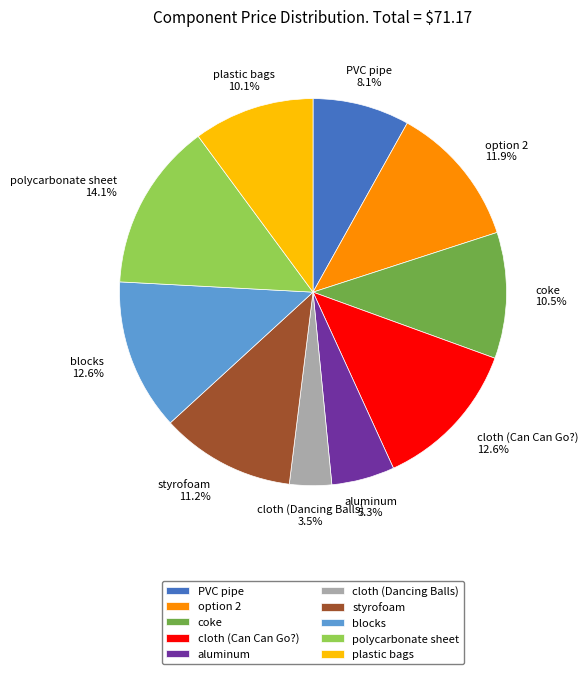

How many segments does this pie chart have?

10